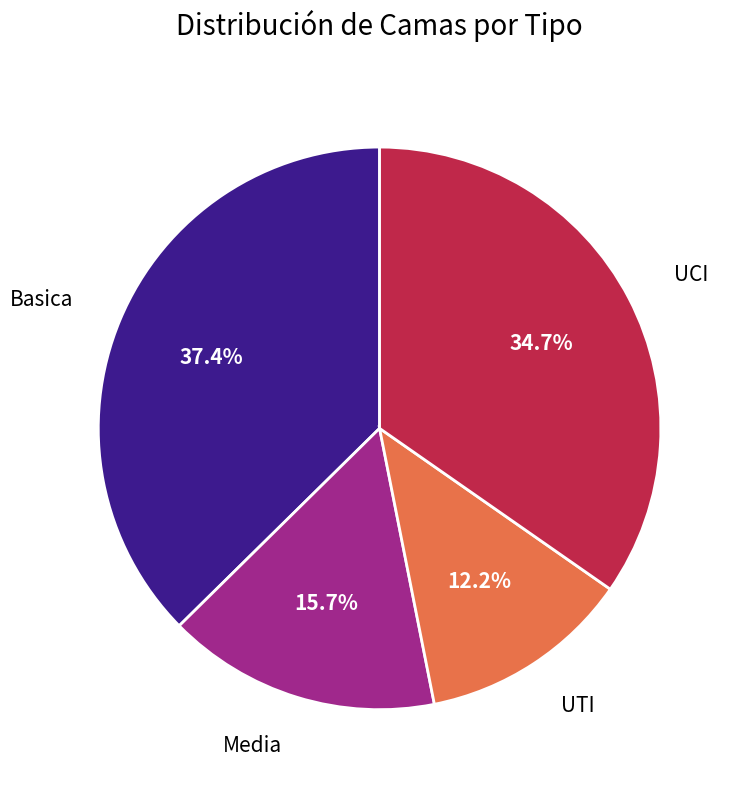

Rank the categories by value from highest to lowest.

Basica, UCI, Media, UTI